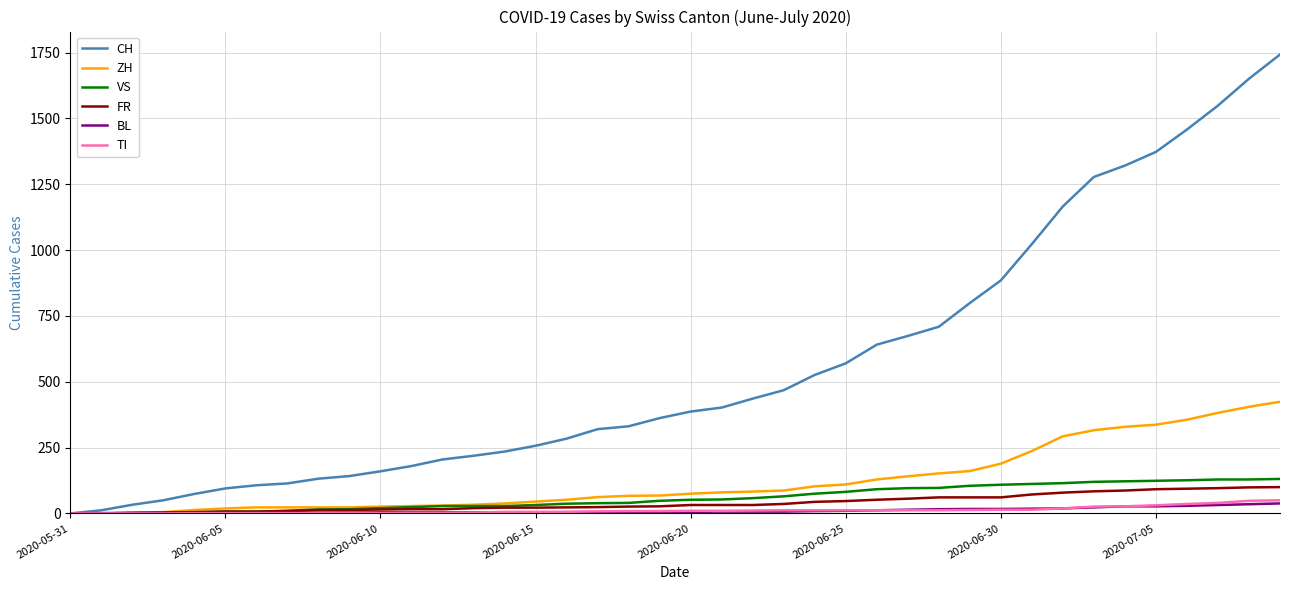

What is the maximum value for VS?

131